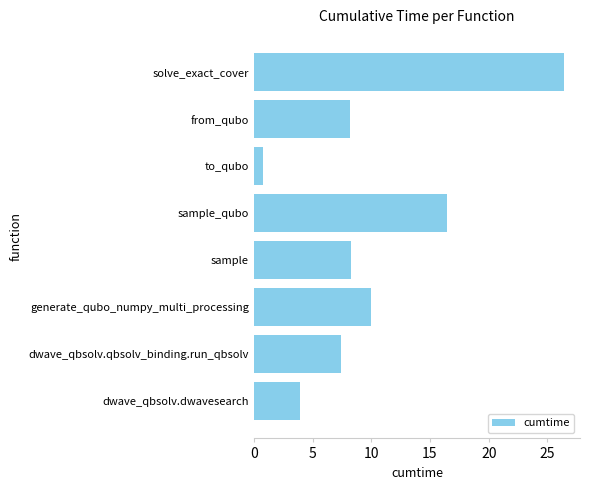

What is the difference between the values at generate_qubo_numpy_multi_processing and dwave_qbsolv.qbsolv_binding.run_qbsolv?

2.5